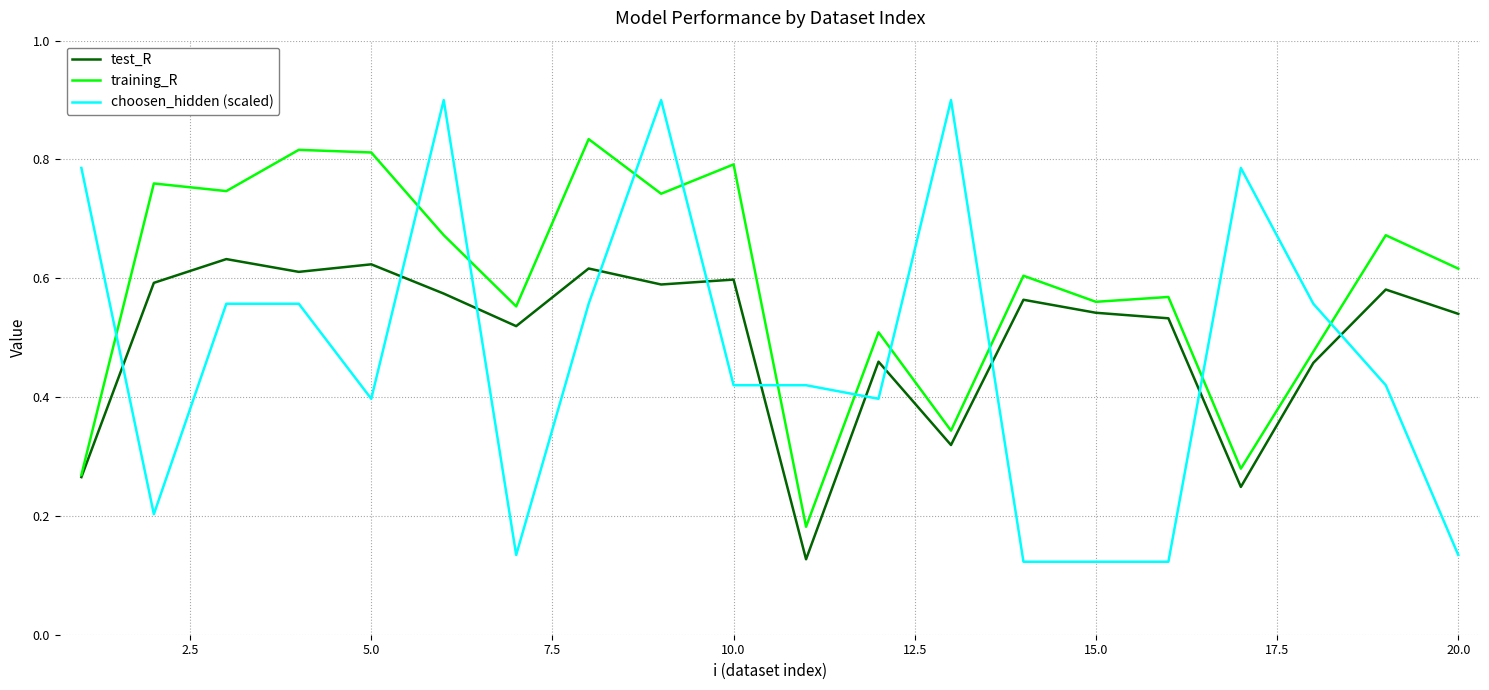

List the series in order of their overall mean, highest first.

training_R, test_R, choosen_hidden (scaled)